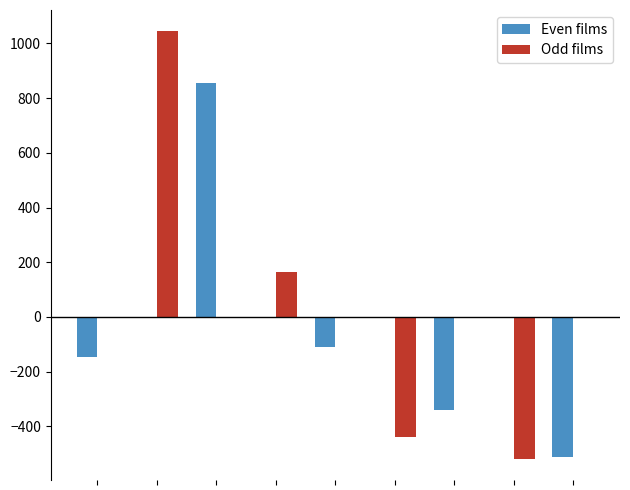

What is the average value of the Odd films series?

28